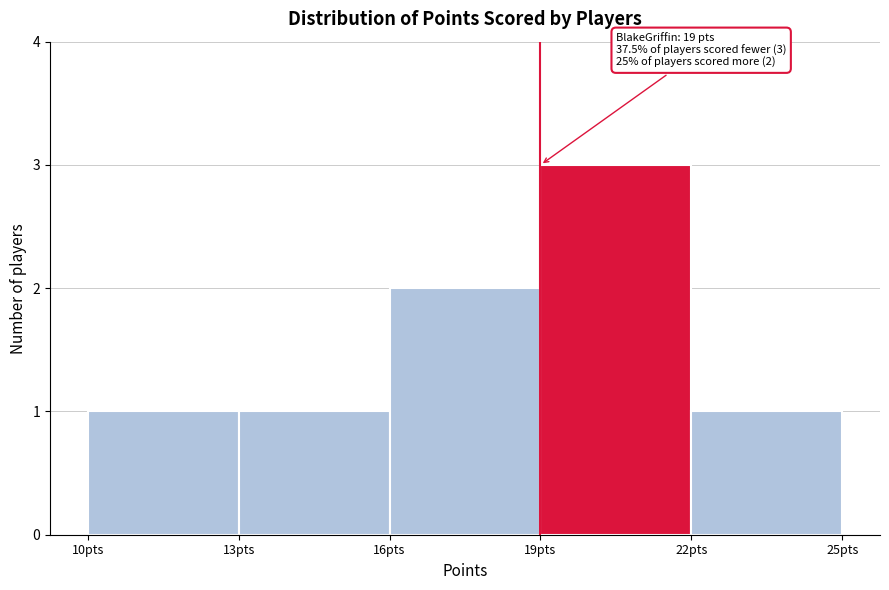

Over which range of the x-axis is the bar tallest?

19 to 22